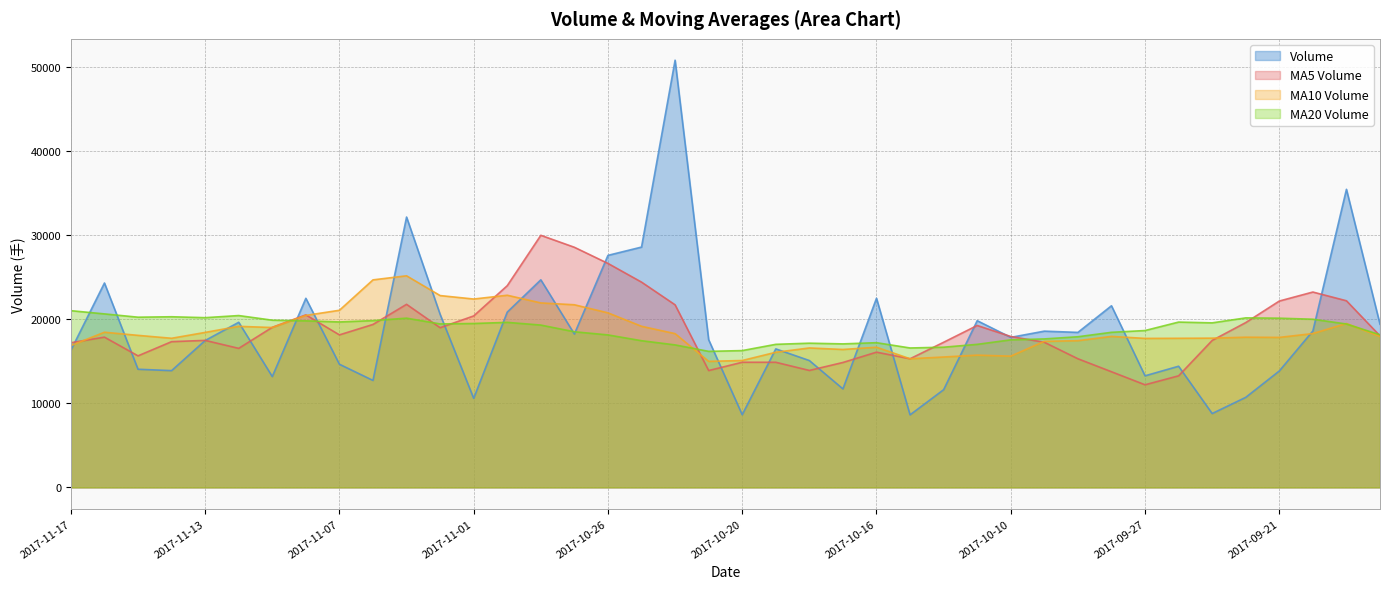

What are all the series names shown in the legend?

Volume, MA5 Volume, MA10 Volume, MA20 Volume